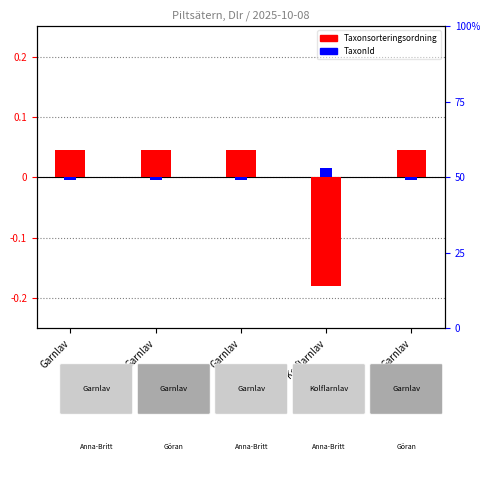

At how many categories does at least one series exceed 0?

5